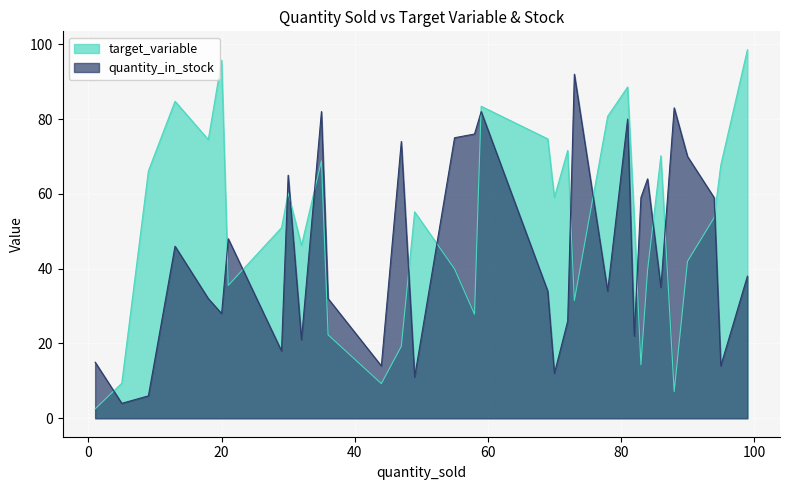

In quantity_in_stock, how many points are lower than both neighbors (excluding endpoints)?

11